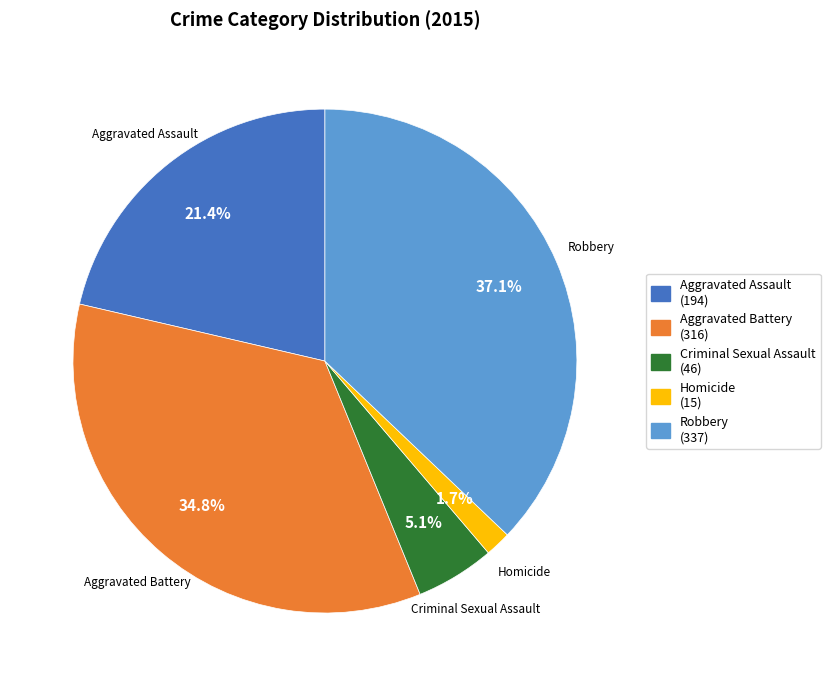

What is the total percentage of Aggravated Battery and Criminal Sexual Assault?

39.9%